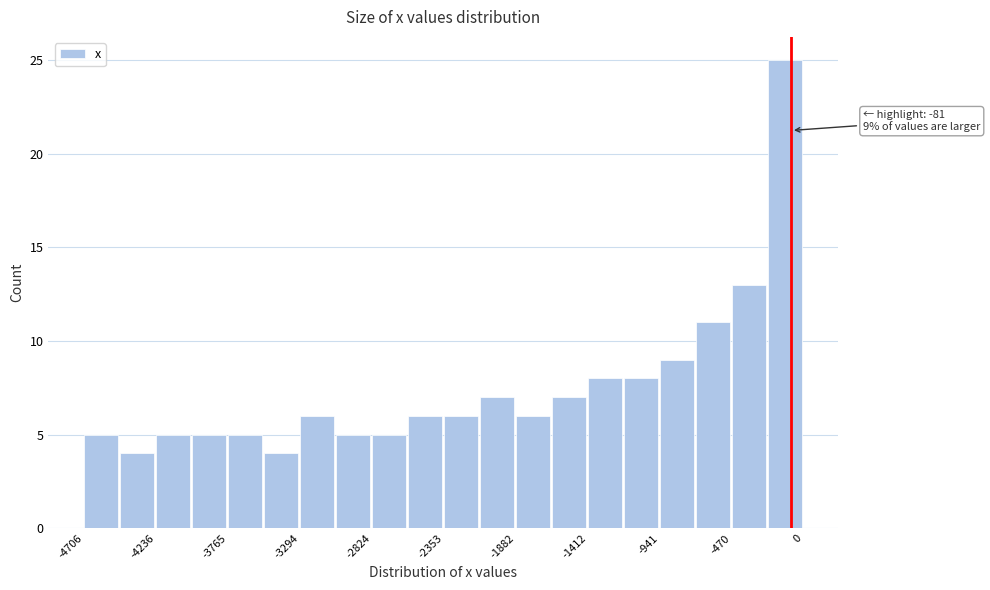

Which range on the x-axis has the tallest bar?

-250 to 0